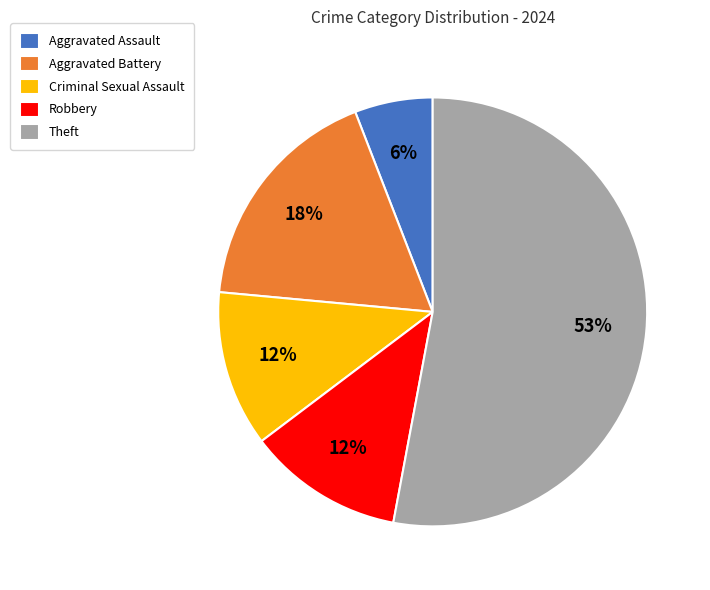

Which category has the biggest portion of the pie?

Theft